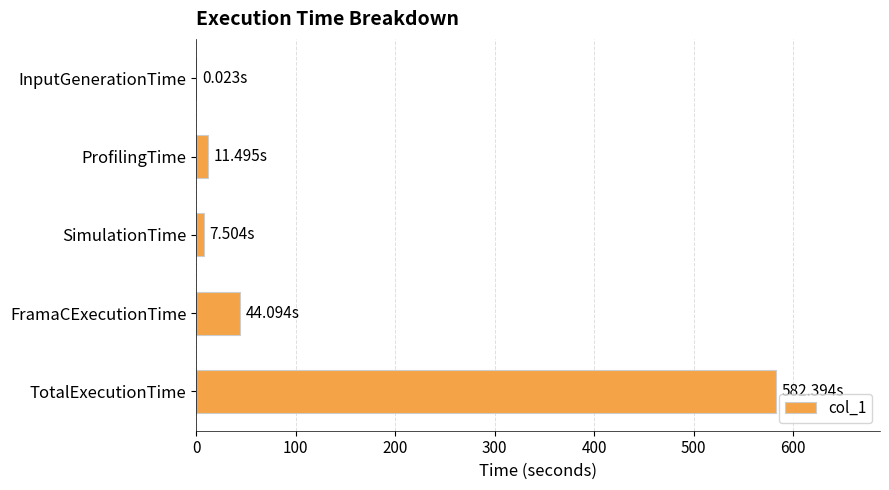

Between SimulationTime and TotalExecutionTime, which is larger?

TotalExecutionTime